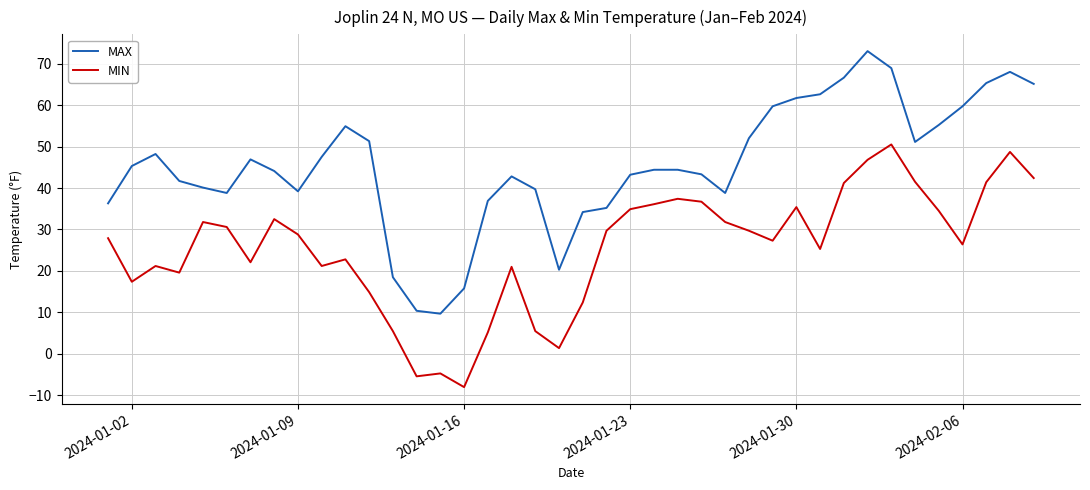

In MIN, how many points are higher than both neighbors (excluding endpoints)?

10